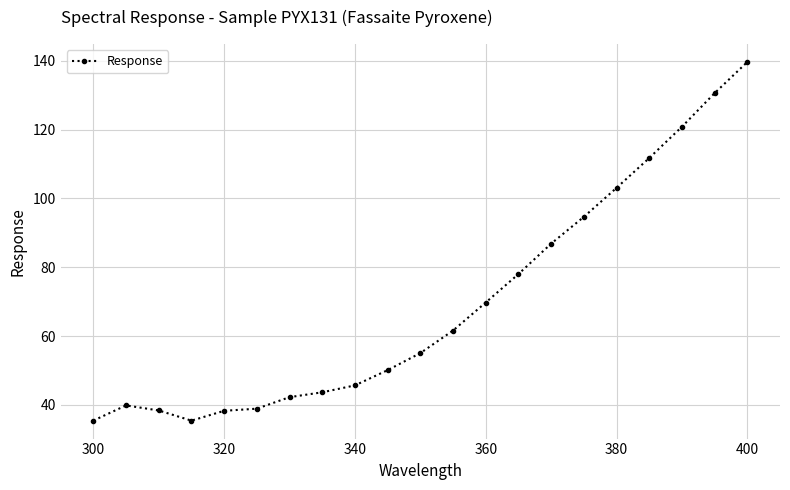

What is the maximum value shown in the chart?

139.7